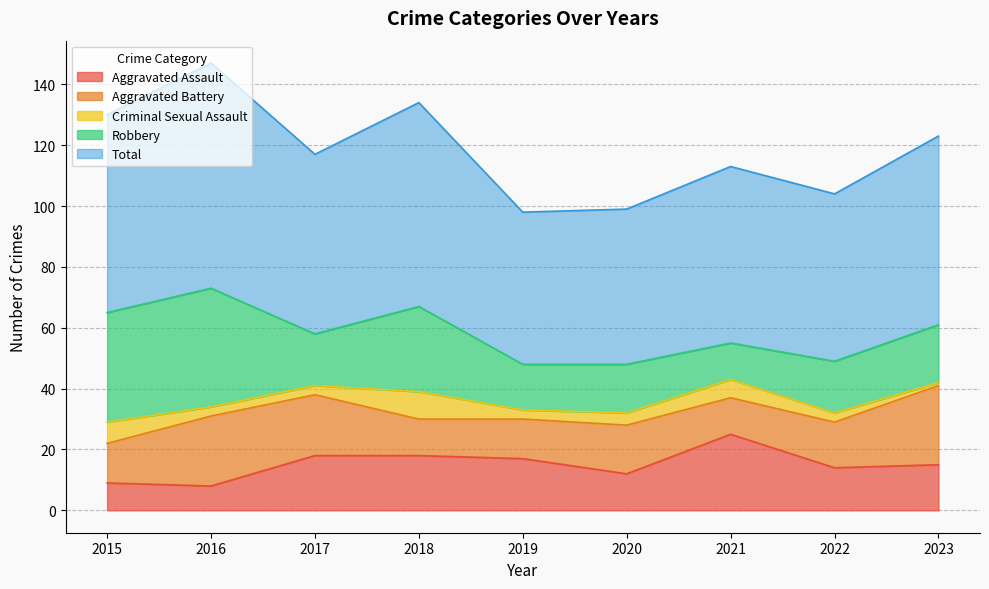

Reading left to right, what are all the values shown in this chart?

Aggravated Assault: 9	8	18	18	17	12	25	14	15
Aggravated Battery: 13	23	20	12	13	16	12	15	26
Criminal Sexual Assault: 7	3	3	9	3	4	6	3	1
Robbery: 36	39	17	28	15	16	12	17	19
Total: 65	74	59	67	50	51	58	55	62